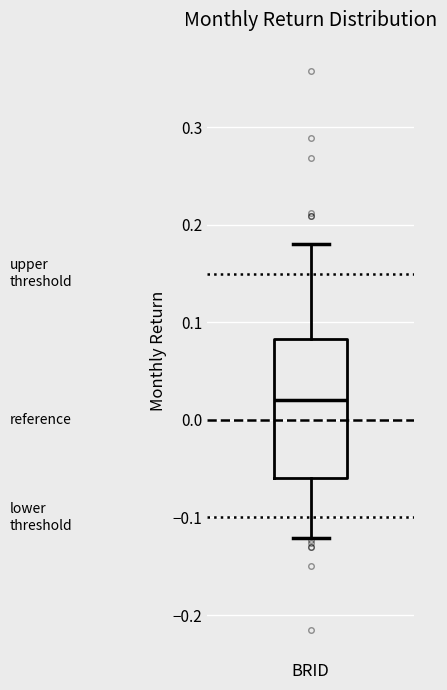

Transcribe this box plot: give where the median line is, the range the box spans, and where the two whiskers end, as read against the y-axis. The values are not printed on the chart, so give them approximately, as read against the axis.

median 0.02, box -0.06 to 0.08, whiskers -0.12 to 0.18